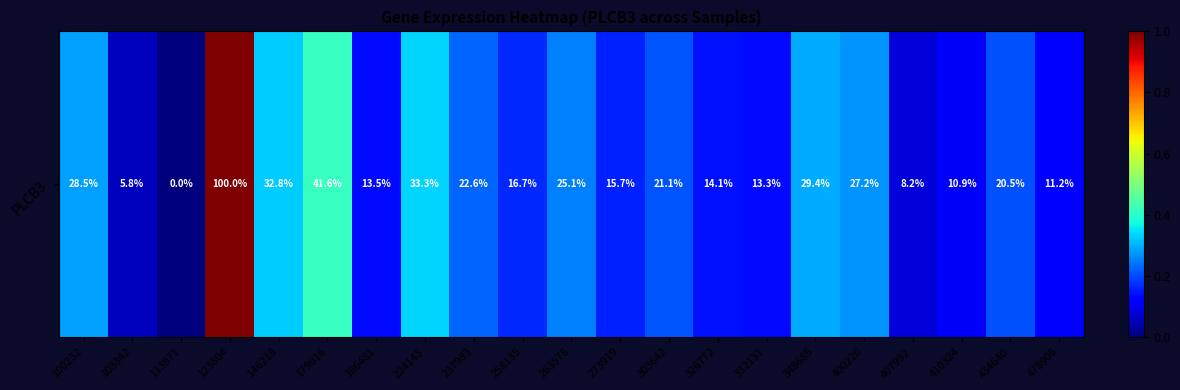

Count the number of categories in the chart.

21